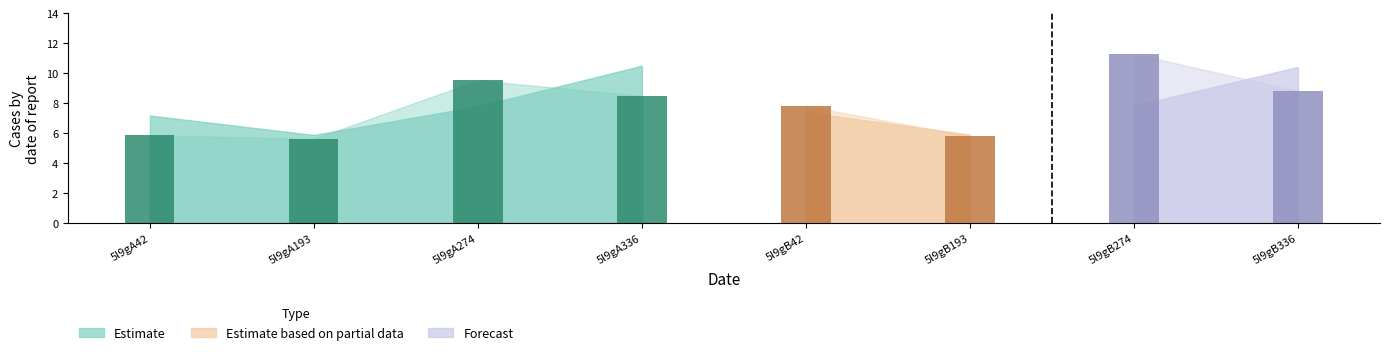

What is the label of the 2nd bar from the left?

5l9gA193